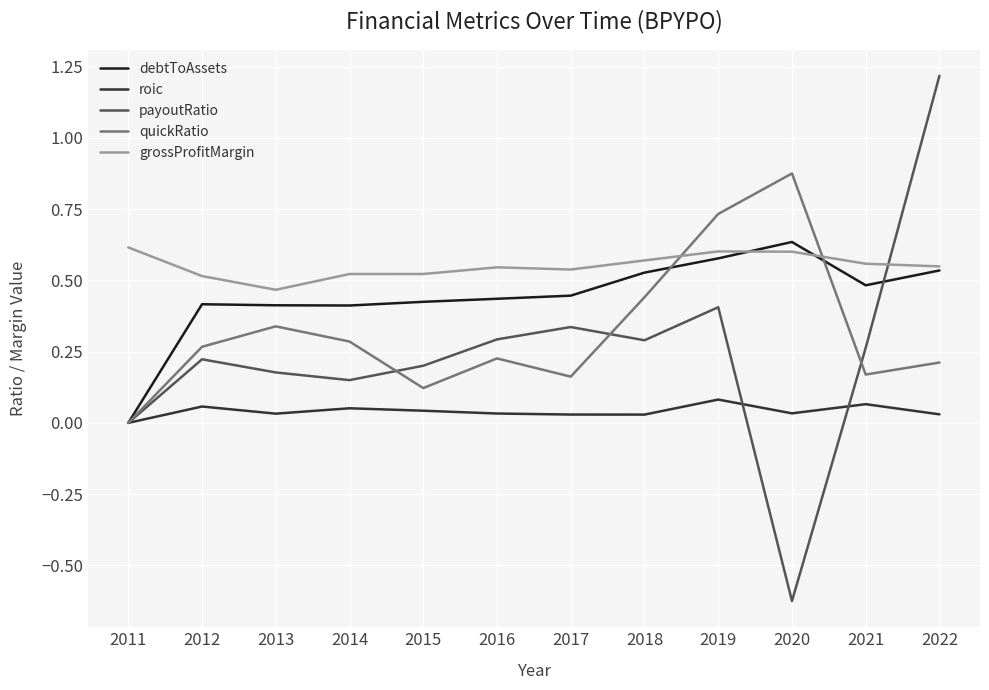

Where is the first local maximum for roic?

2012